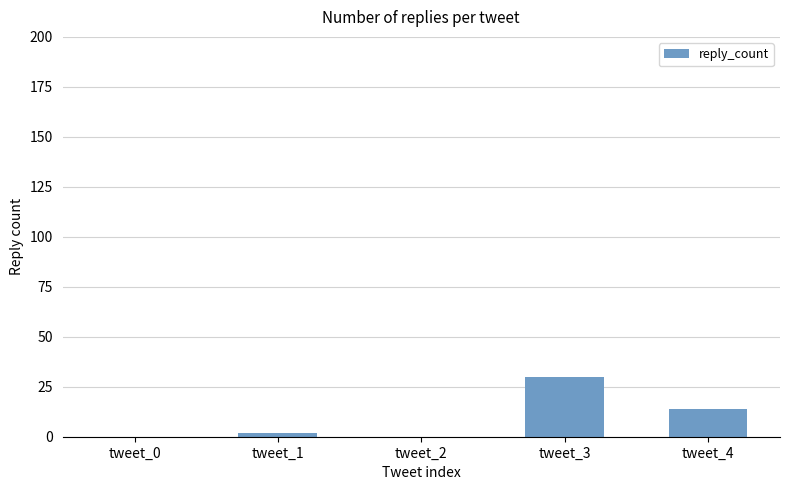

Reading right to left, extract all data points from this chart.

tweet_4=14	tweet_3=30	tweet_2=0	tweet_1=2	tweet_0=0